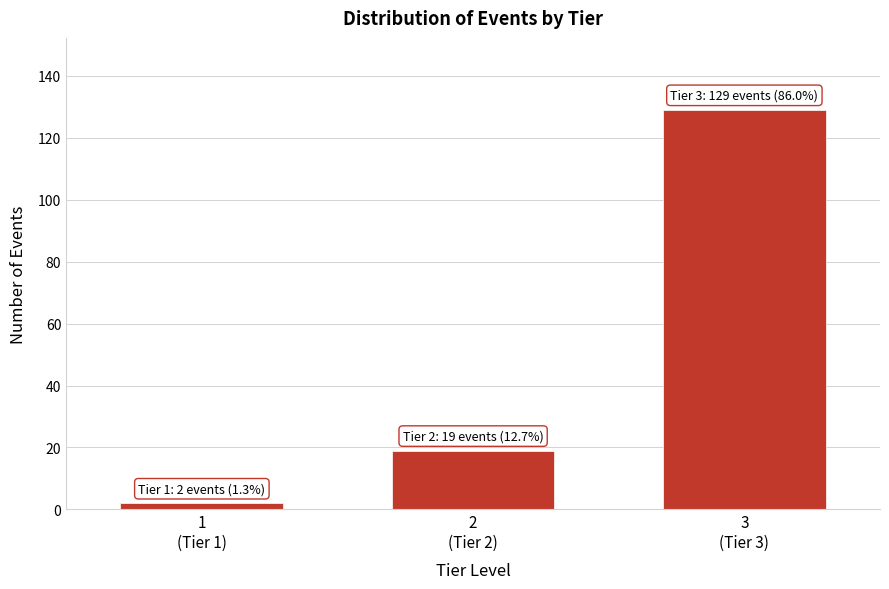

Reading left to right, list all the values displayed in this chart.

2	19	129